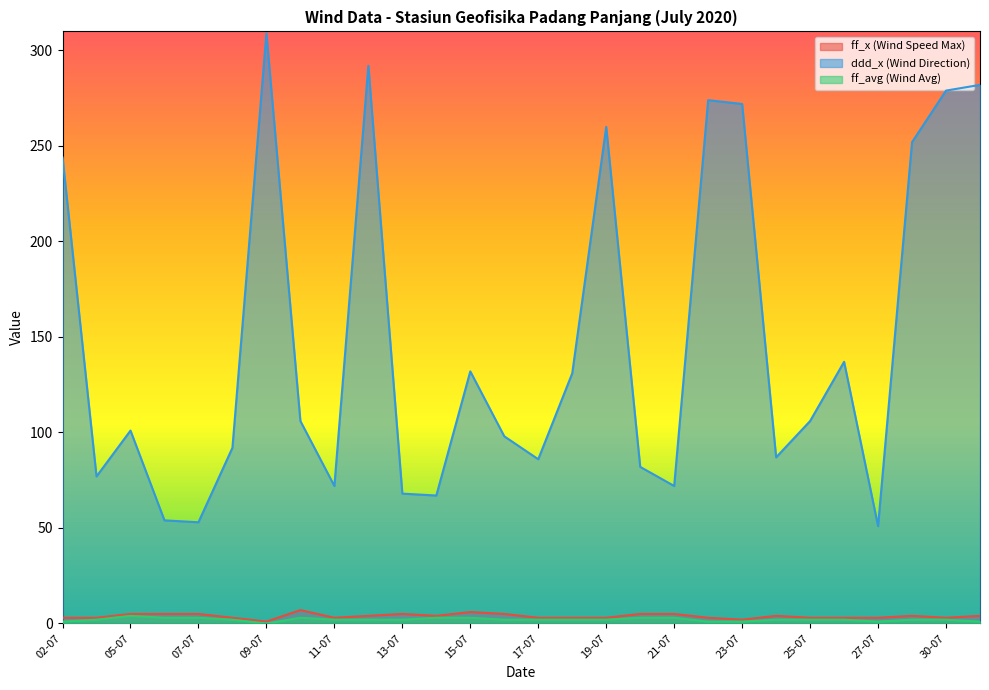

True or false: ddd_x (Wind Direction) and ff_avg (Wind Avg) cross at least once.

False